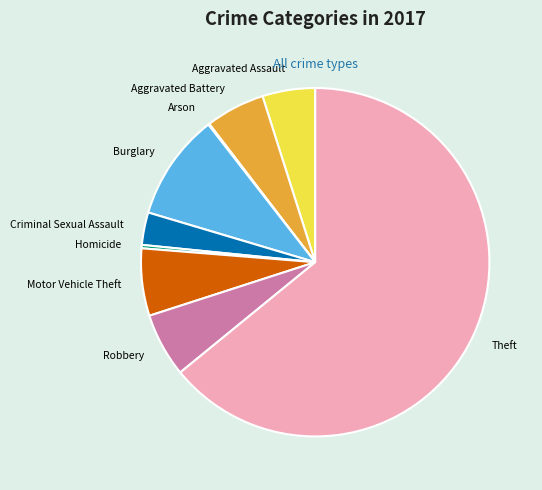

Does Theft represent more than half of the total?

Yes